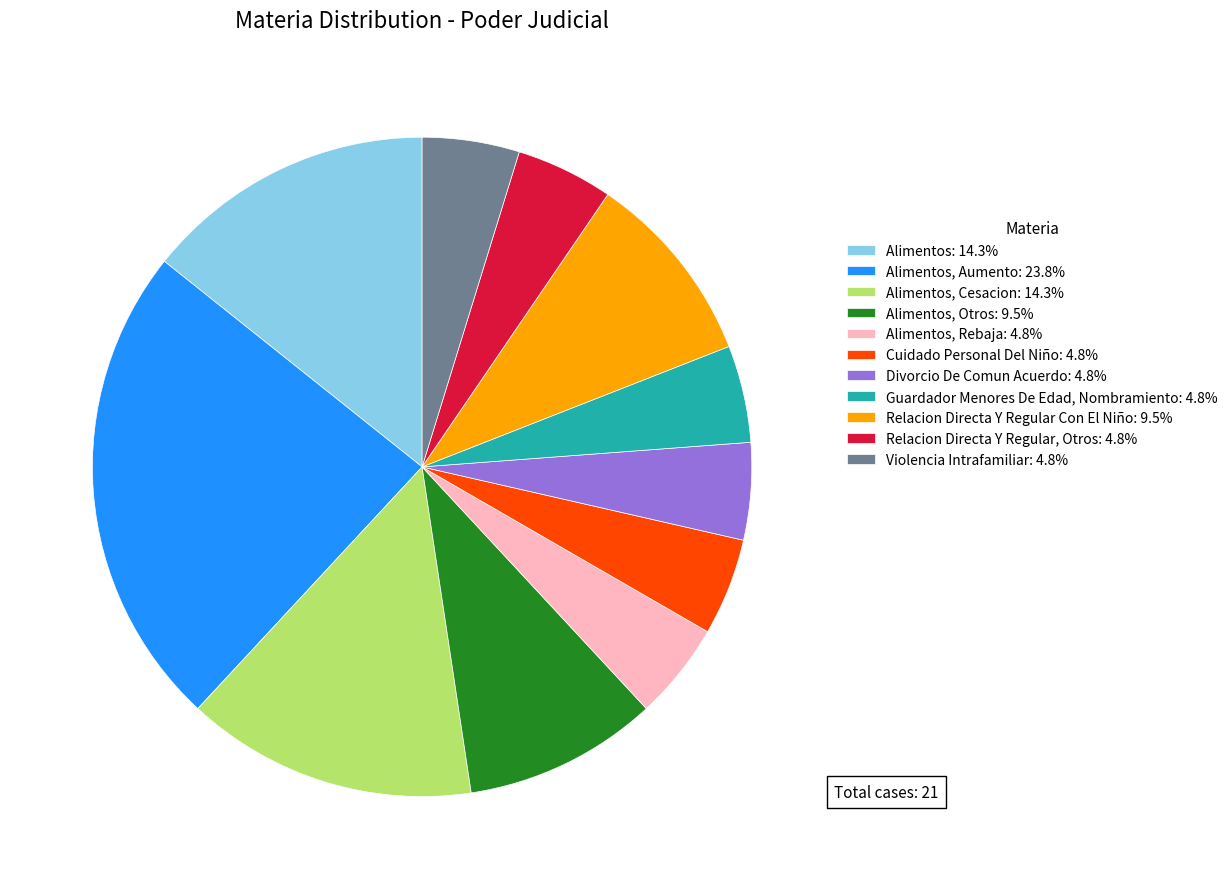

Is the sum of Guardador Menores De Edad, Nombramiento: 4.8% and Alimentos, Otros: 9.5% greater than half?

No